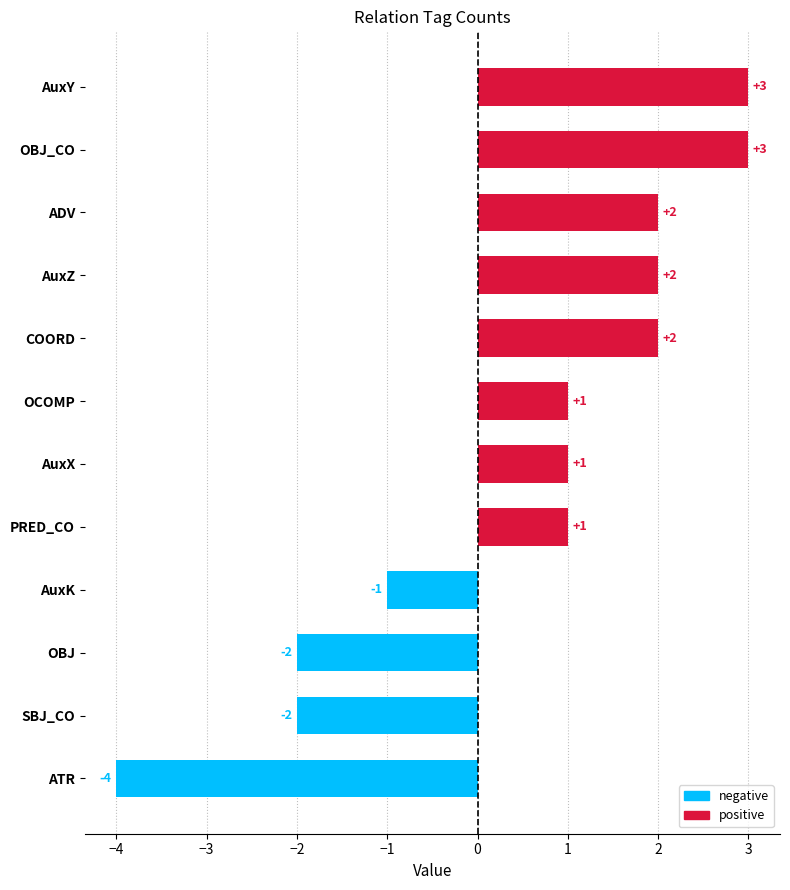

The value at ATR is -4. True or false?

True